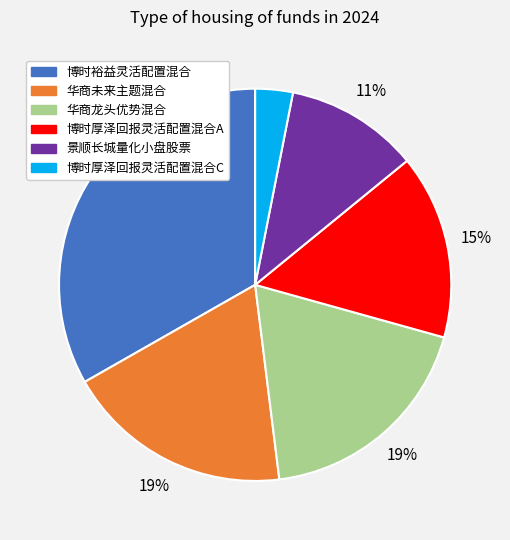

Which category has the biggest portion of the pie?

博时裕益灵活配置混合